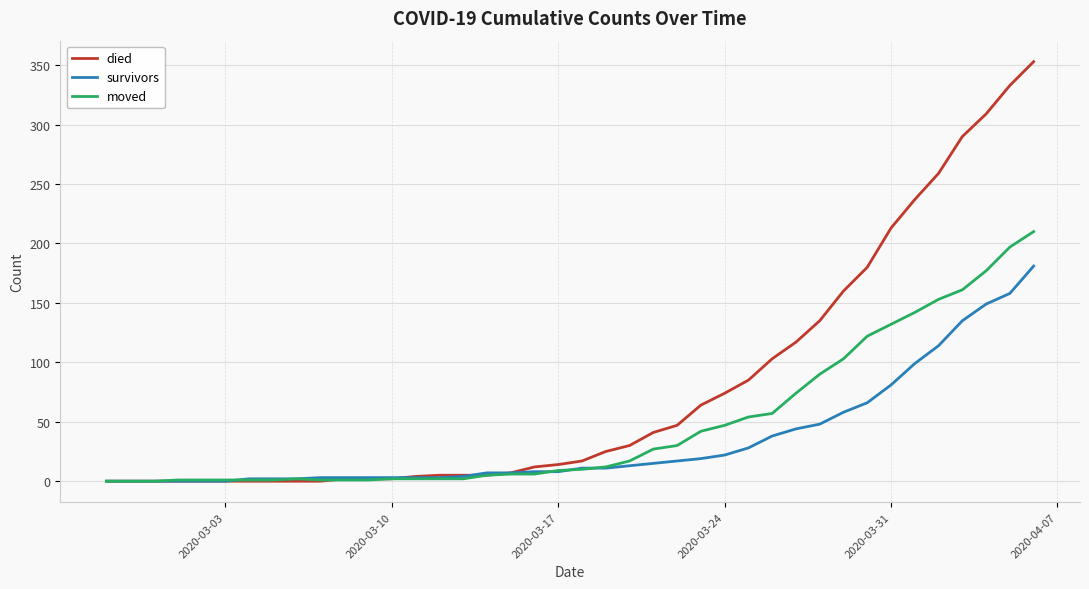

List the series in order of their peak value, lowest first.

survivors, moved, died